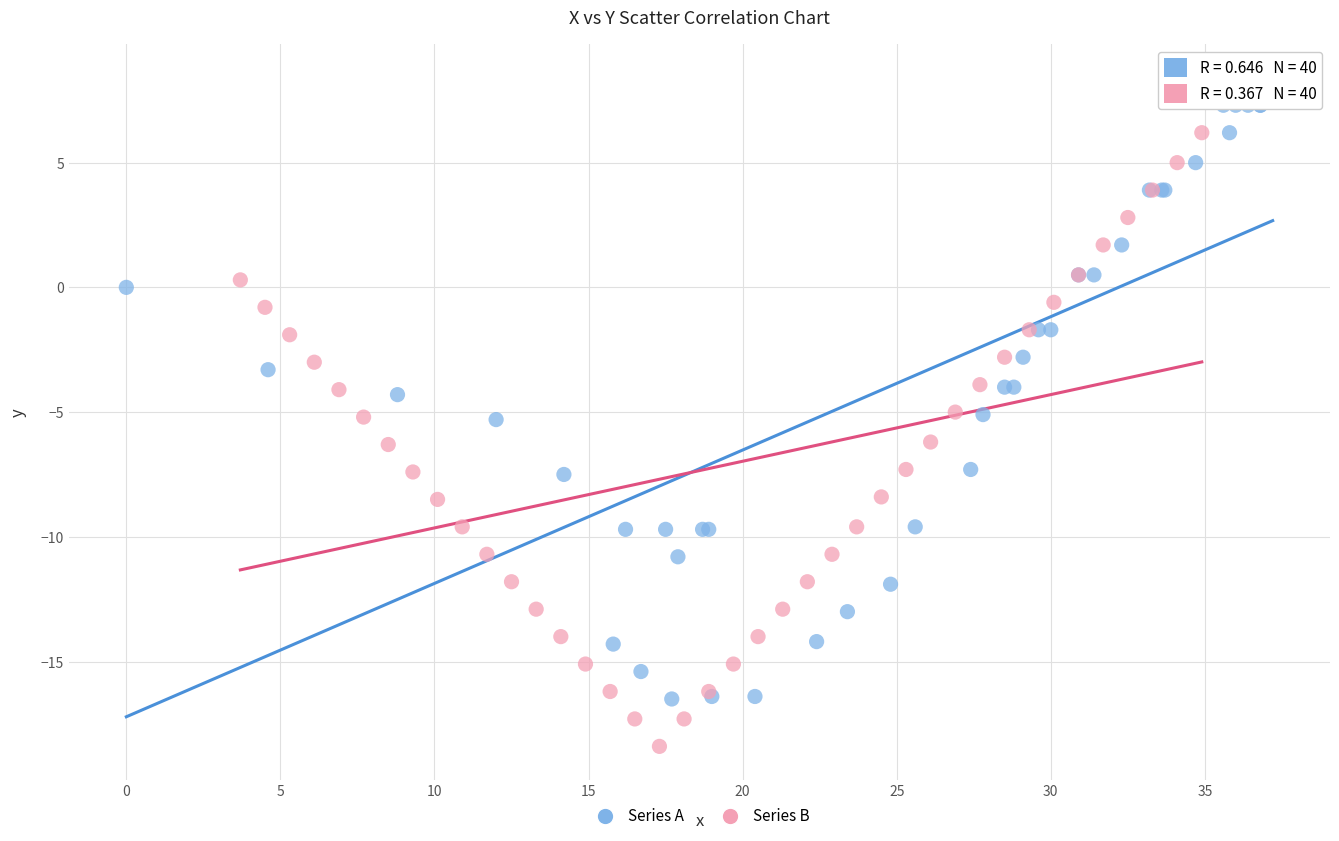

What are all the series names shown in the legend?

Series A, Series B